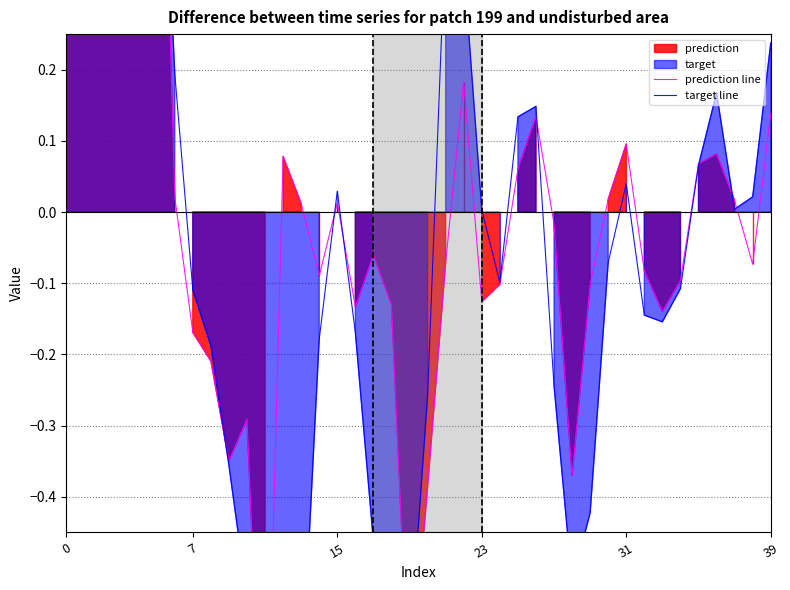

What is the difference between the prediction line values at 19 and 16?

0.6